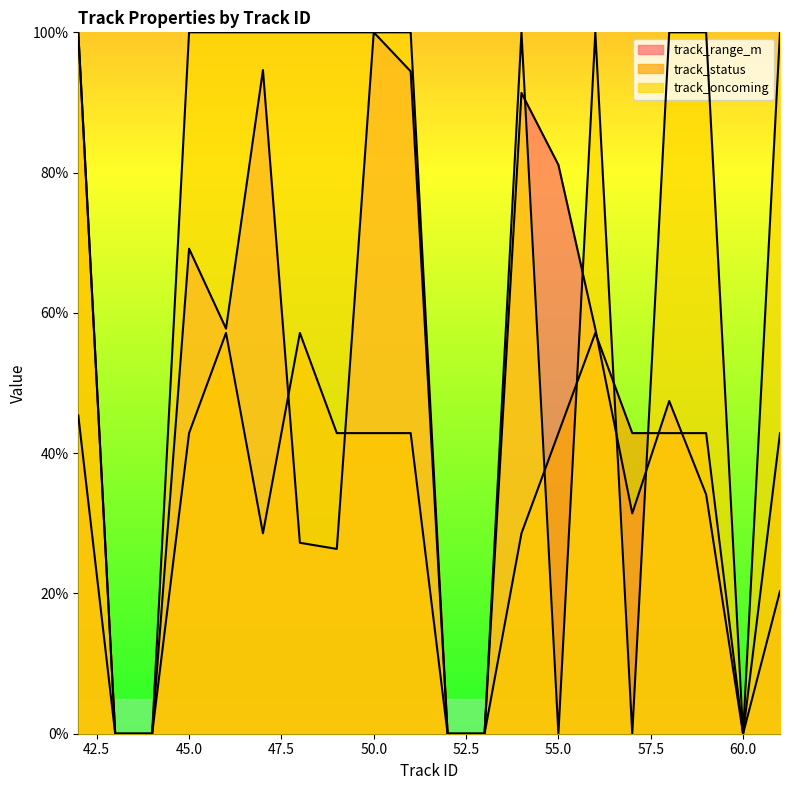

Which series ends up on top after the final intersection of track_status and track_oncoming?

track_oncoming